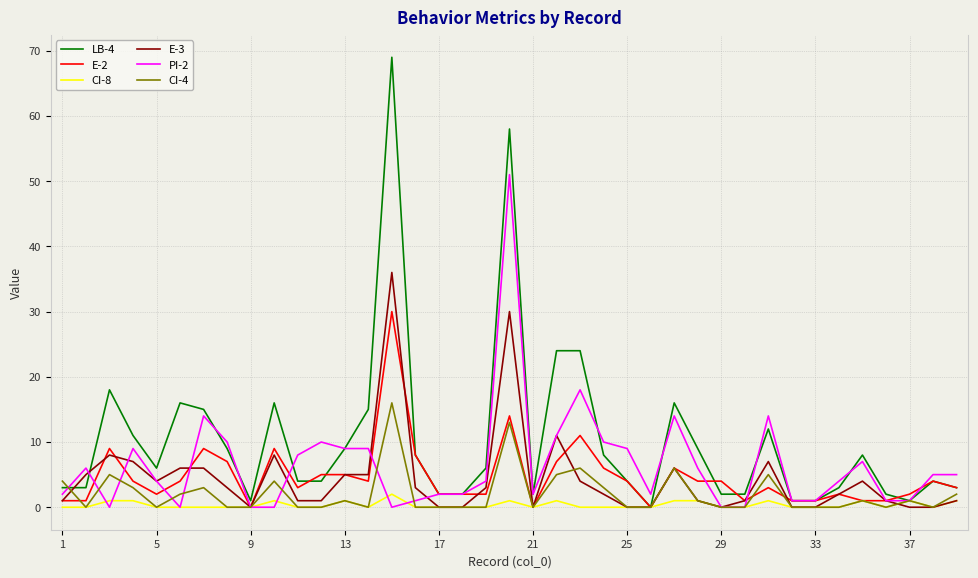

What is the greatest value displayed?

69